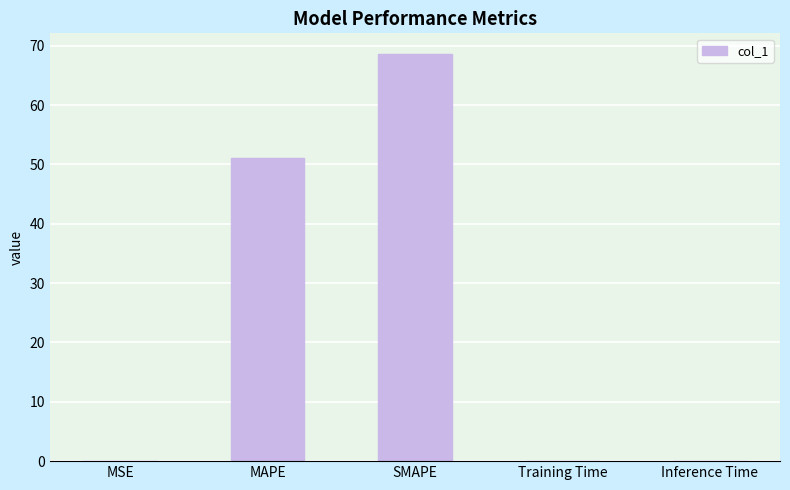

True or false: the data shows 51.1 at MAPE.

True